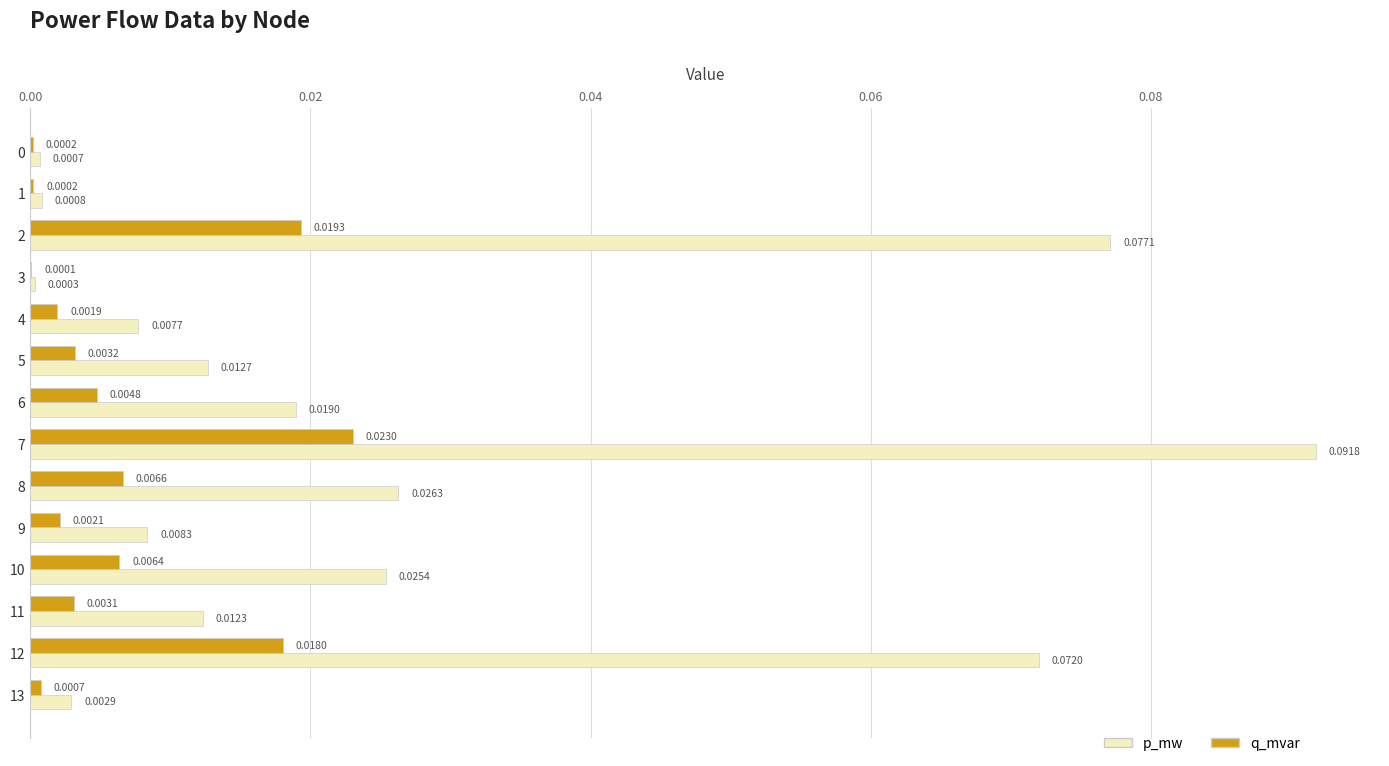

At which category is the sum across all series the highest?

7